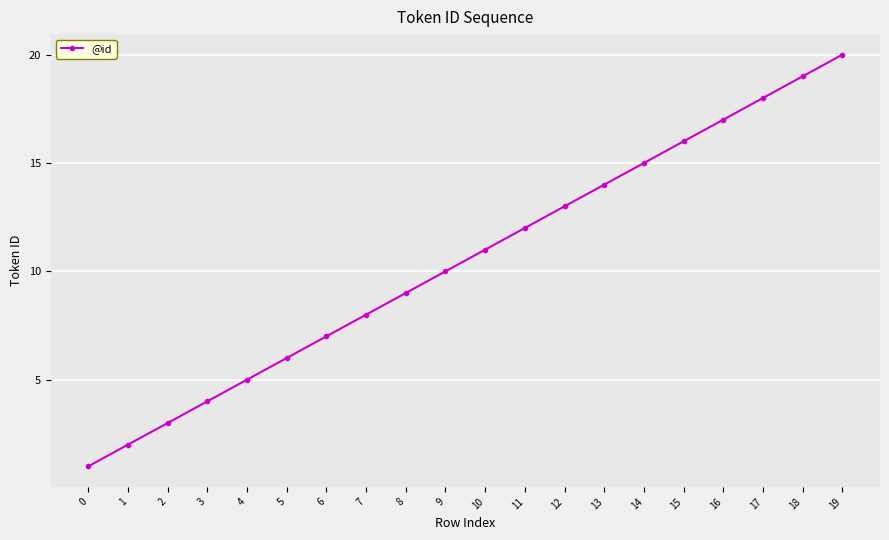

Does the chart have visible grid lines?

Yes